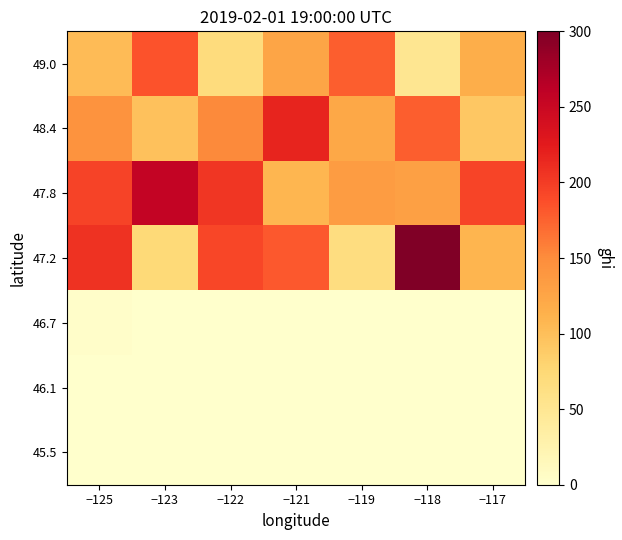

At −119, list the series in order from largest to smallest.

49.0, 47.8, 48.4, 47.2, 46.7, 46.1, 45.5